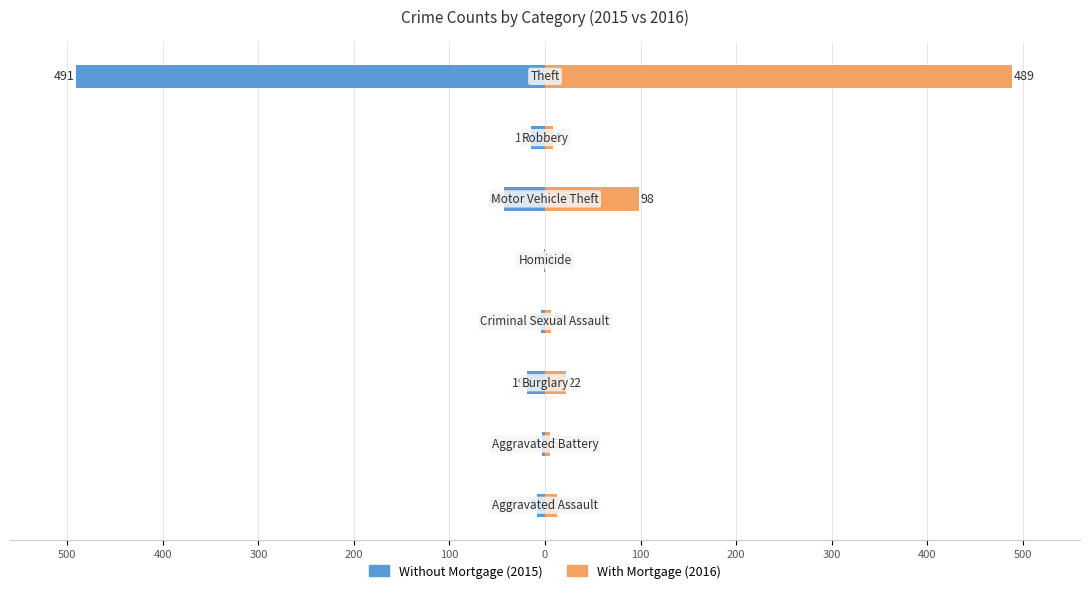

Which series has the largest total across all categories?

With Mortgage